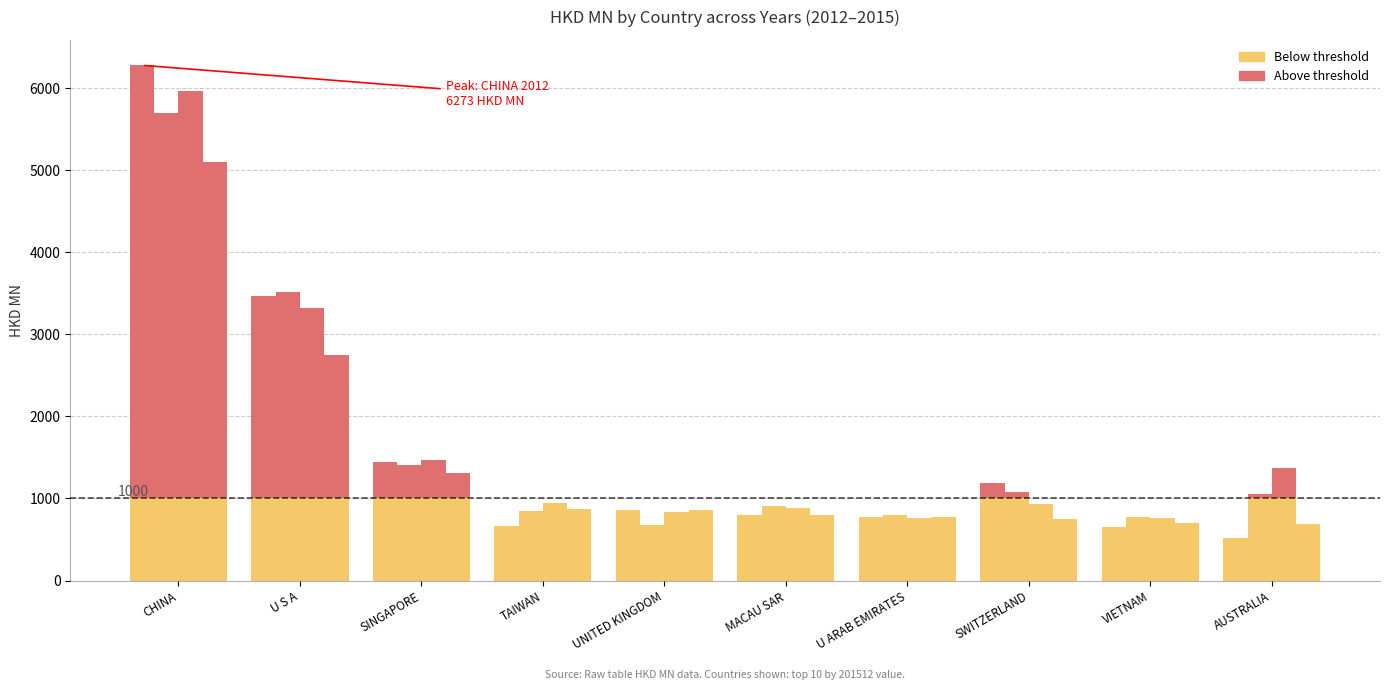

The value of 201212 at TAIWAN is 663.6. True or false?

True